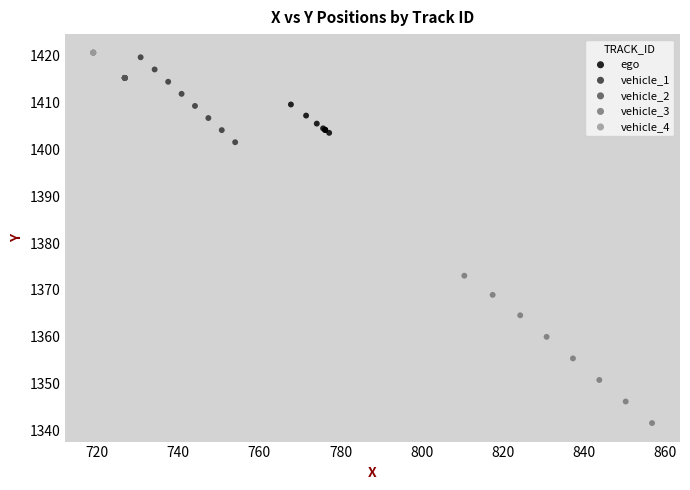

What are all the series names shown in the legend?

ego, vehicle_1, vehicle_2, vehicle_3, vehicle_4